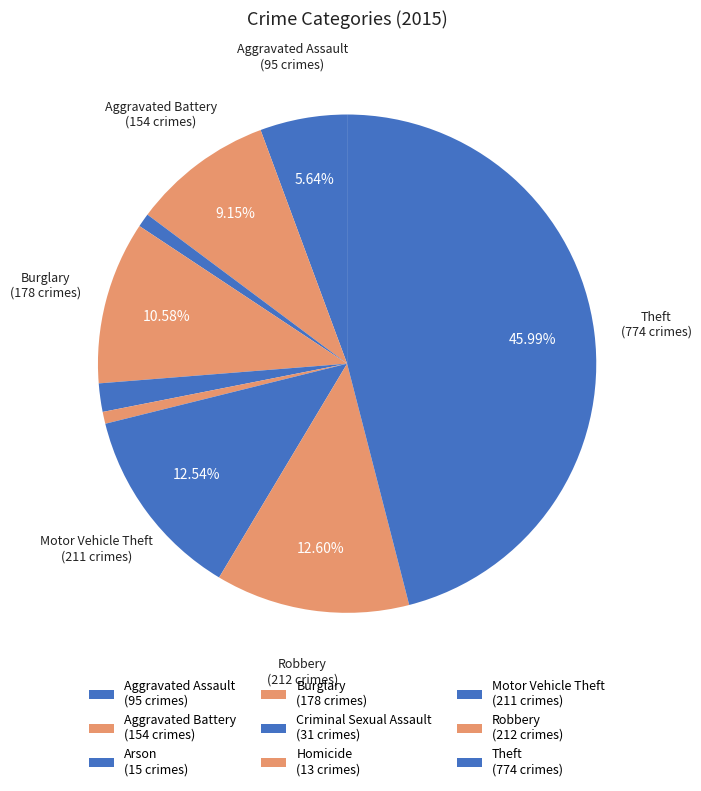

Does any single category account for the majority?

No